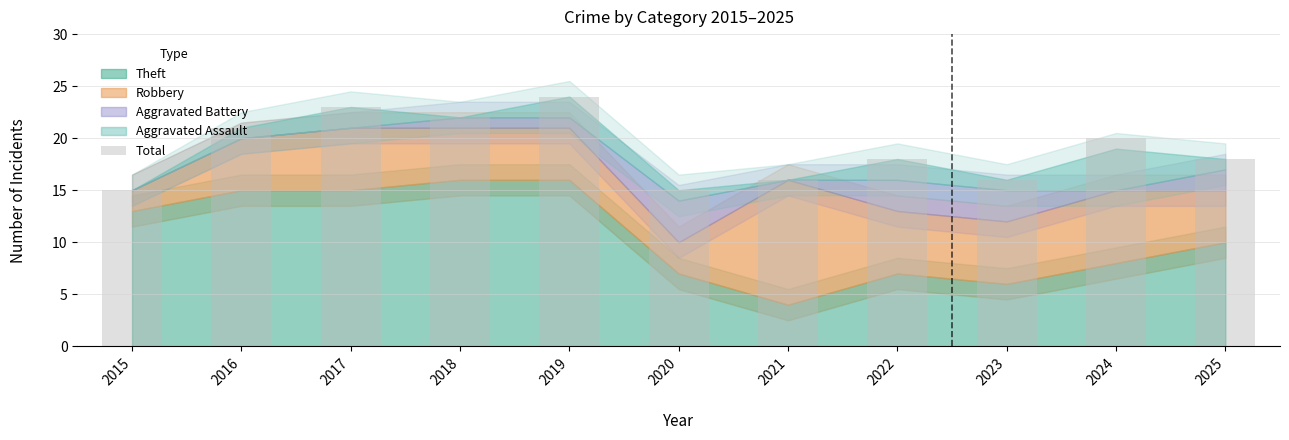

Read the value at 2021.

16